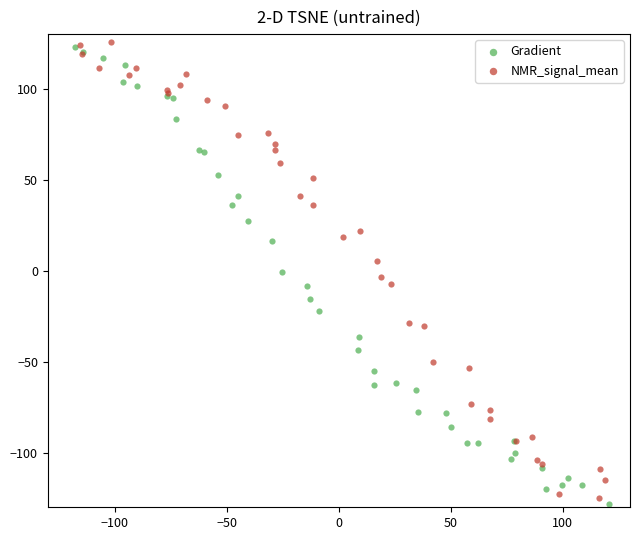

Which series contains the highest Y value?

NMR_signal_mean